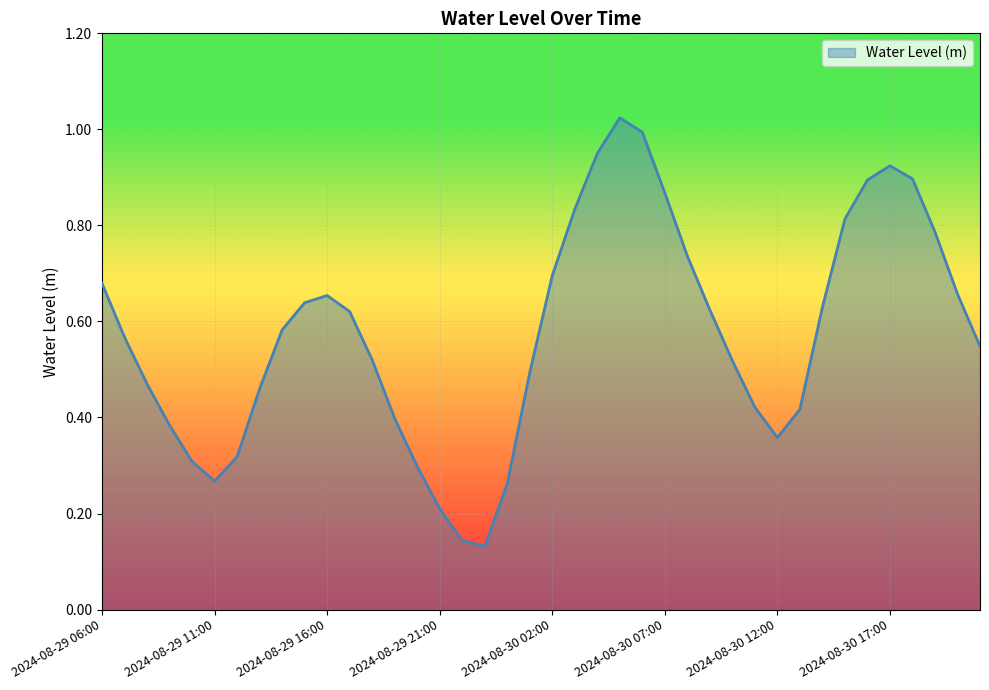

How many lines are shown in the chart?

1